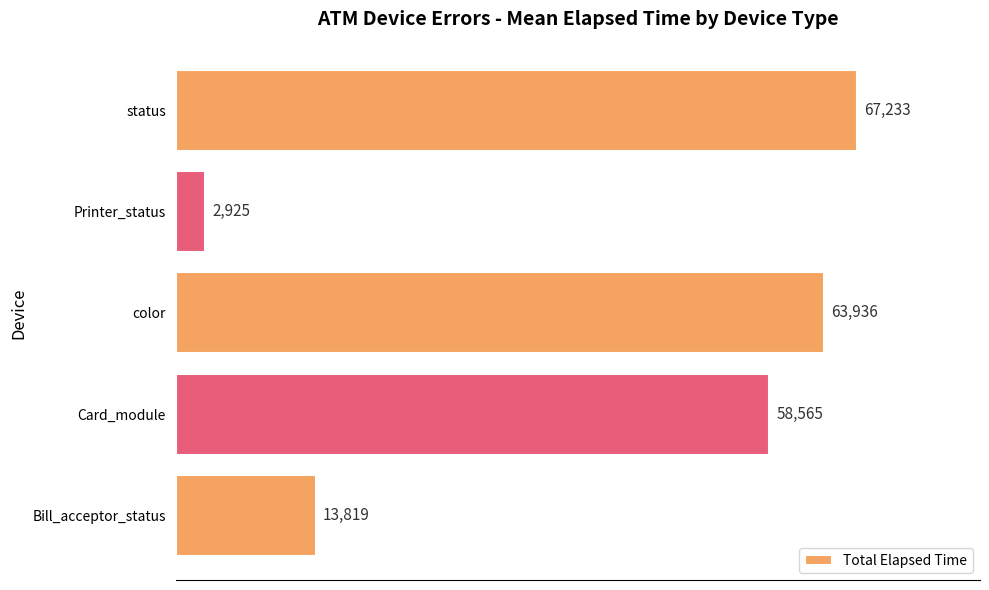

True or false: the data shows 63936 at color.

True